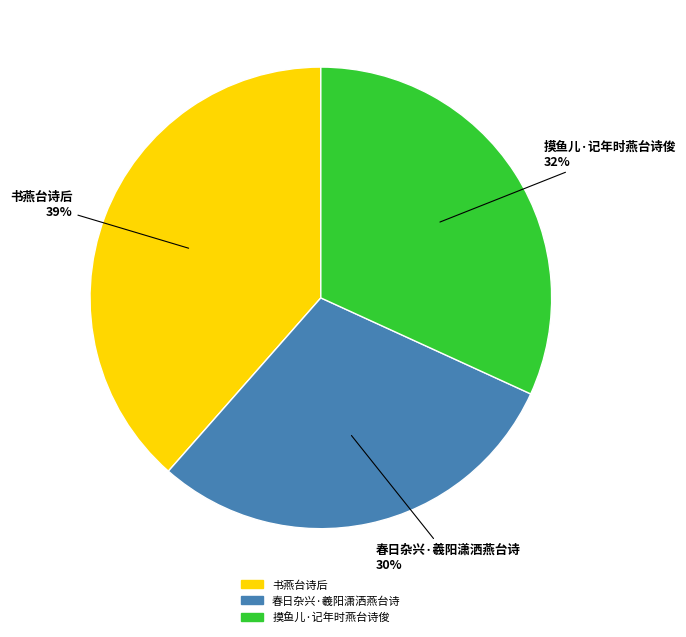

How many segments does this pie chart have?

3